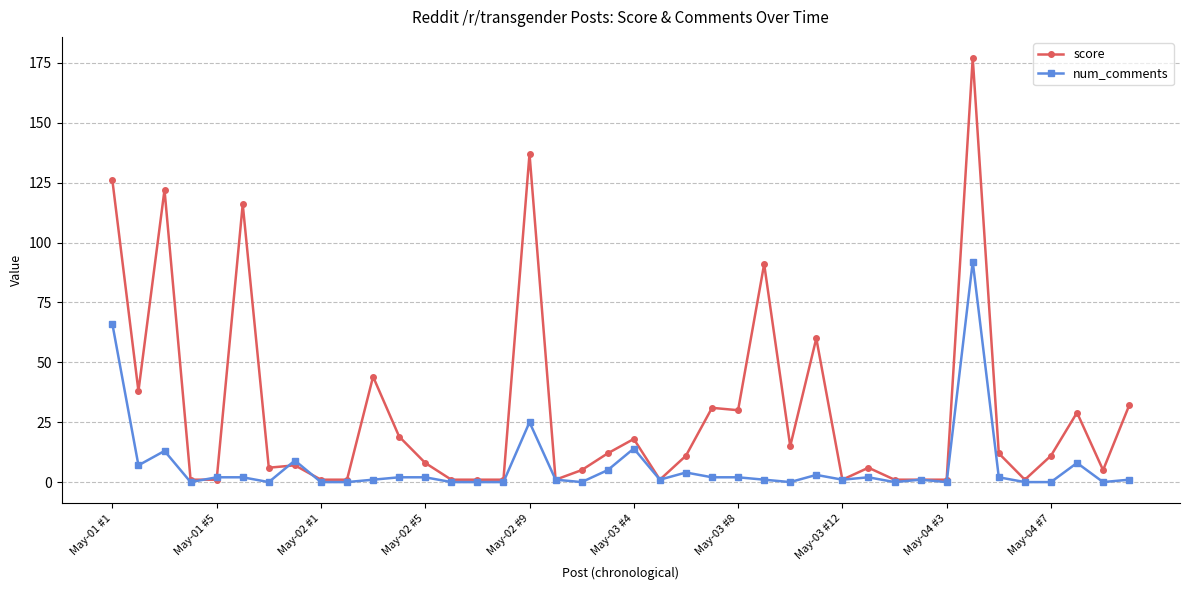

True or false: num_comments has more than 1 interior local peaks.

True